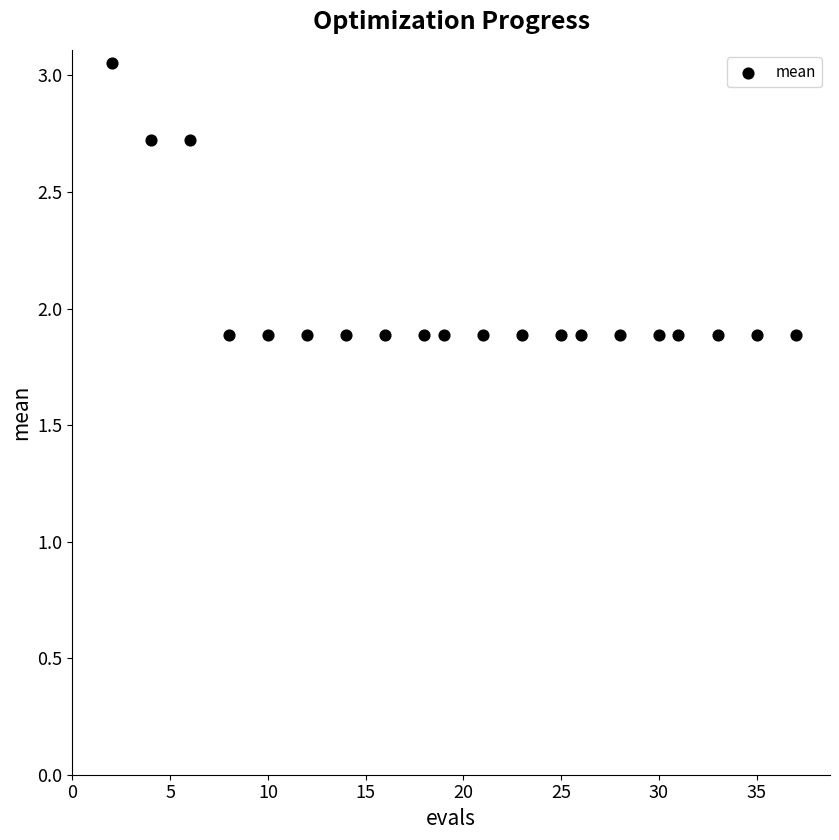

What is the range of Y values (max minus min)?

1.2